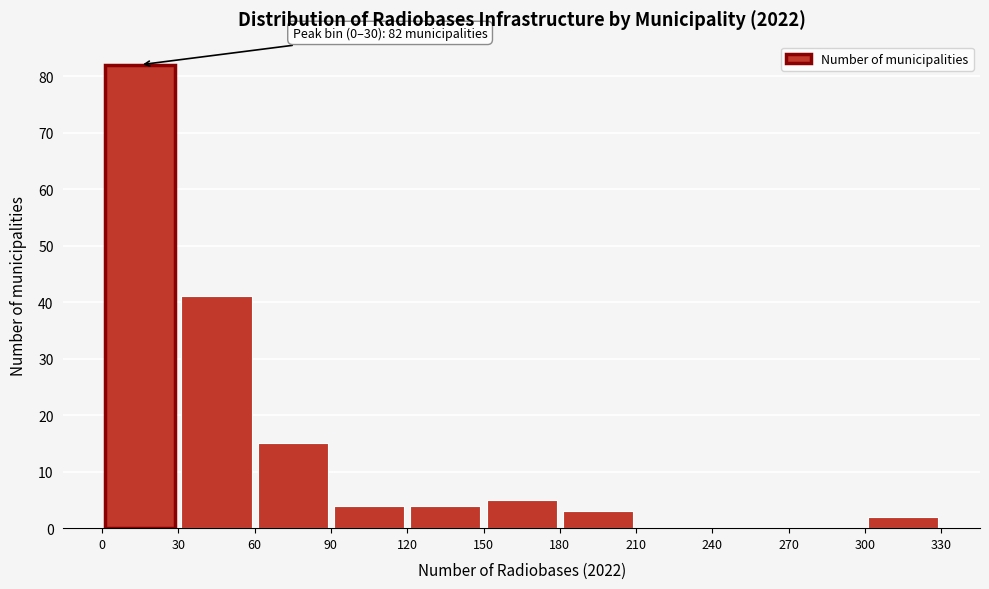

Which range on the x-axis has the tallest bar?

0 to 30